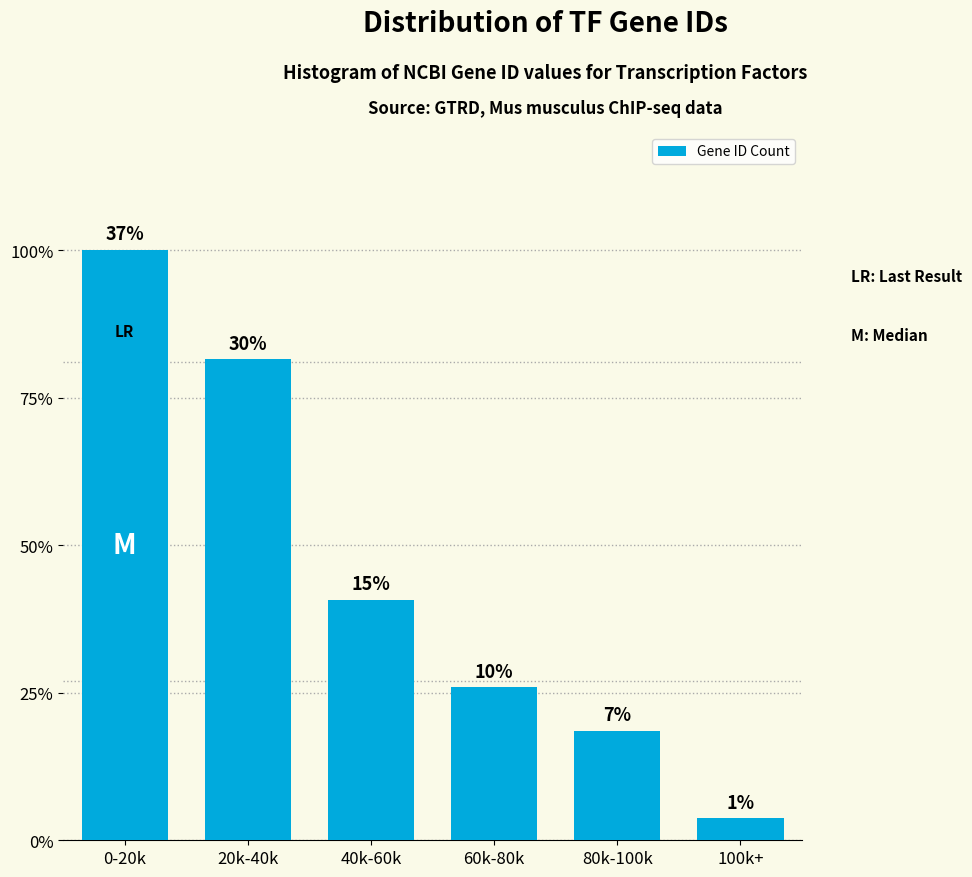

Are the bars horizontal?

No